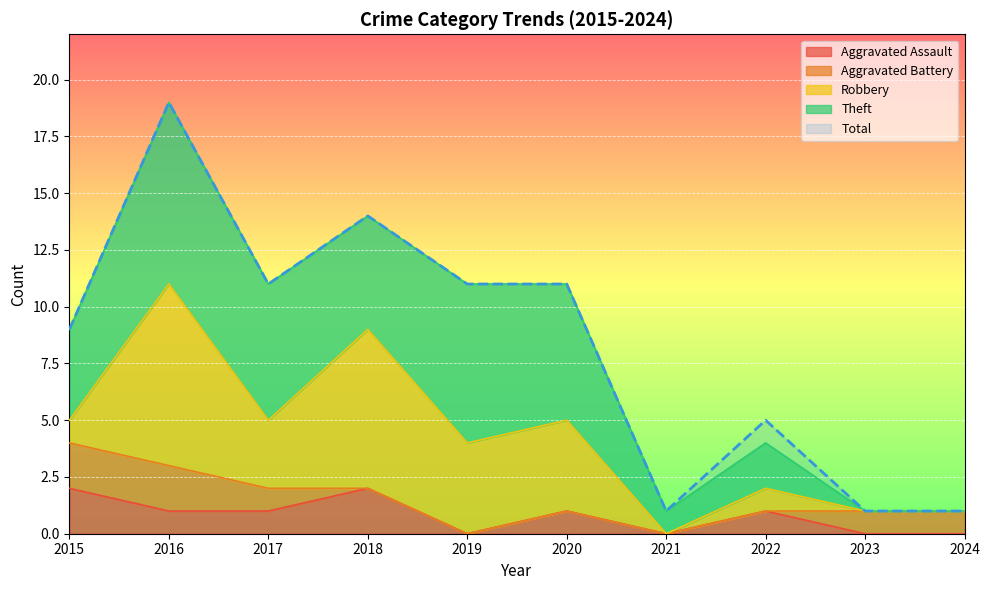

What is the average value of the Total series?

8